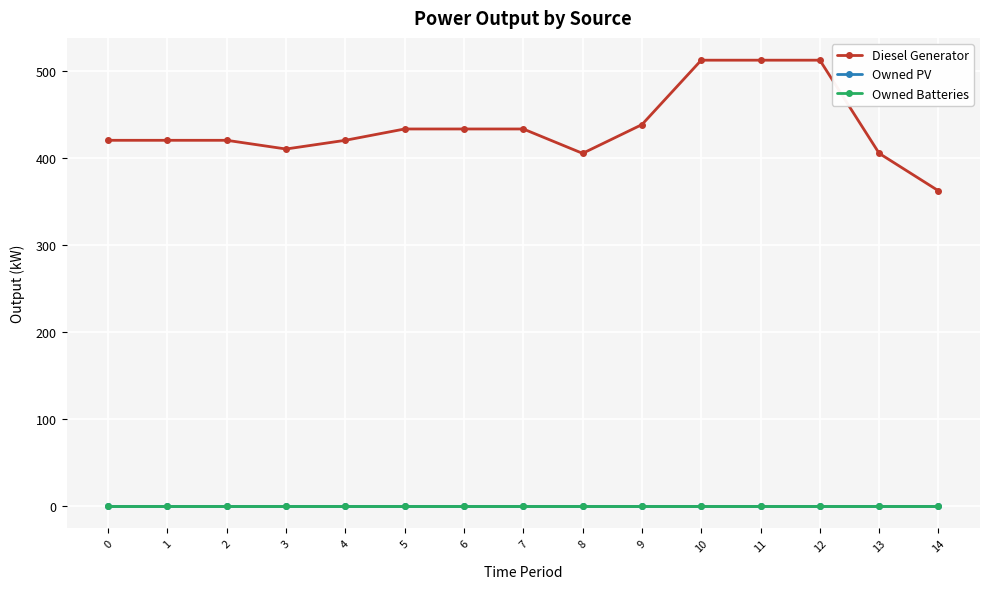

Which series changed the most between 3 and 8?

Diesel Generator